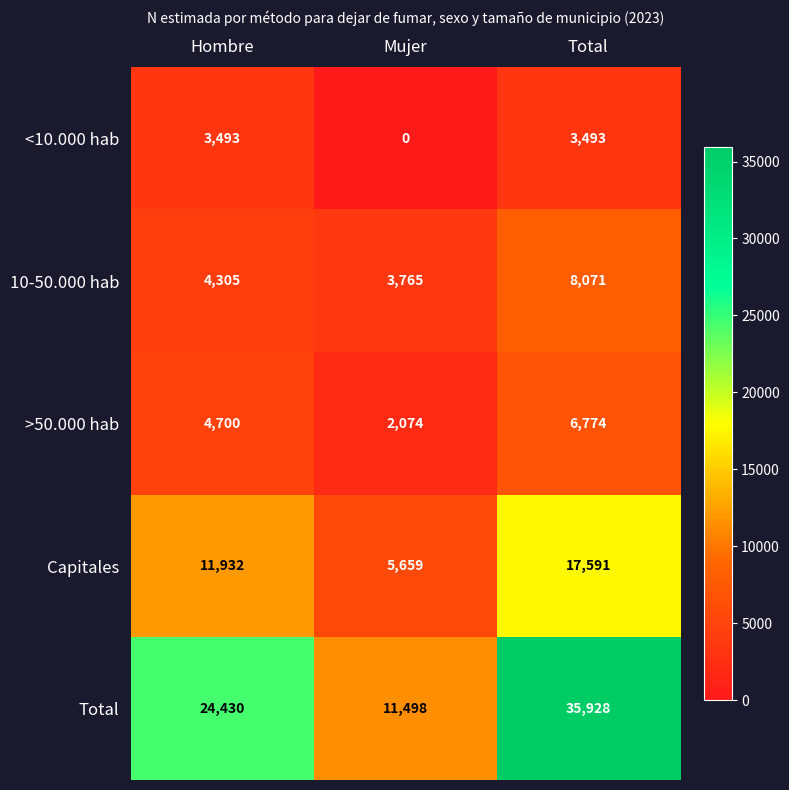

What is the sum of all Total values?

71856